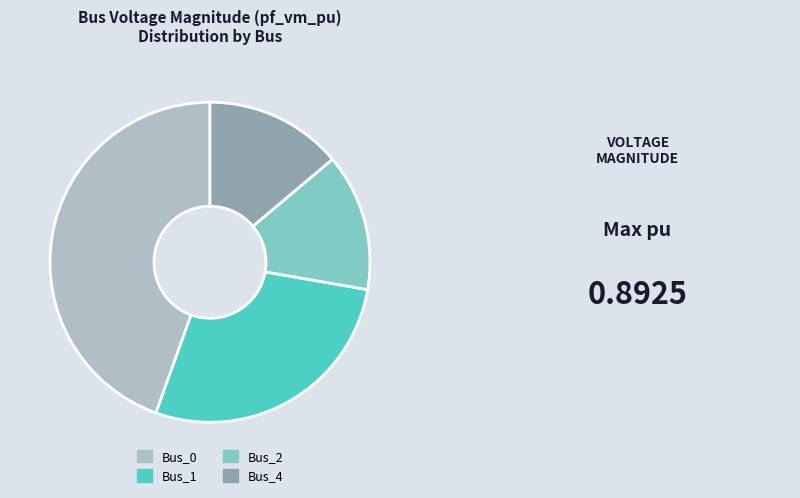

Combined, do Bus_2 and Bus_0 account for over 50%?

Yes